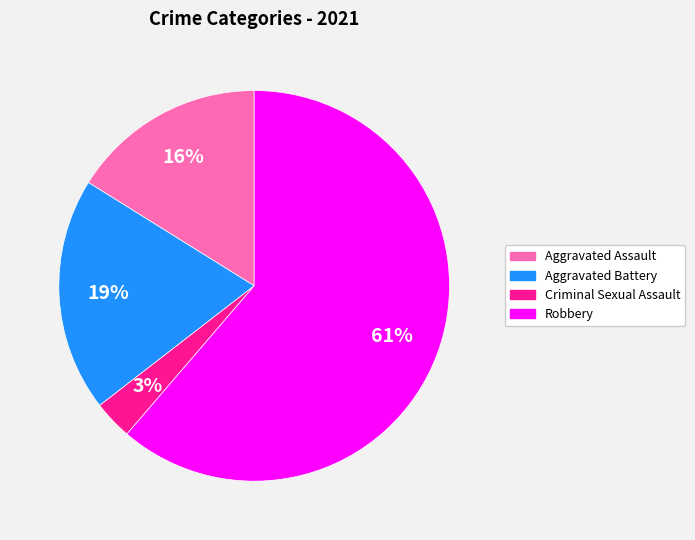

Is there a majority slice in this chart?

Yes